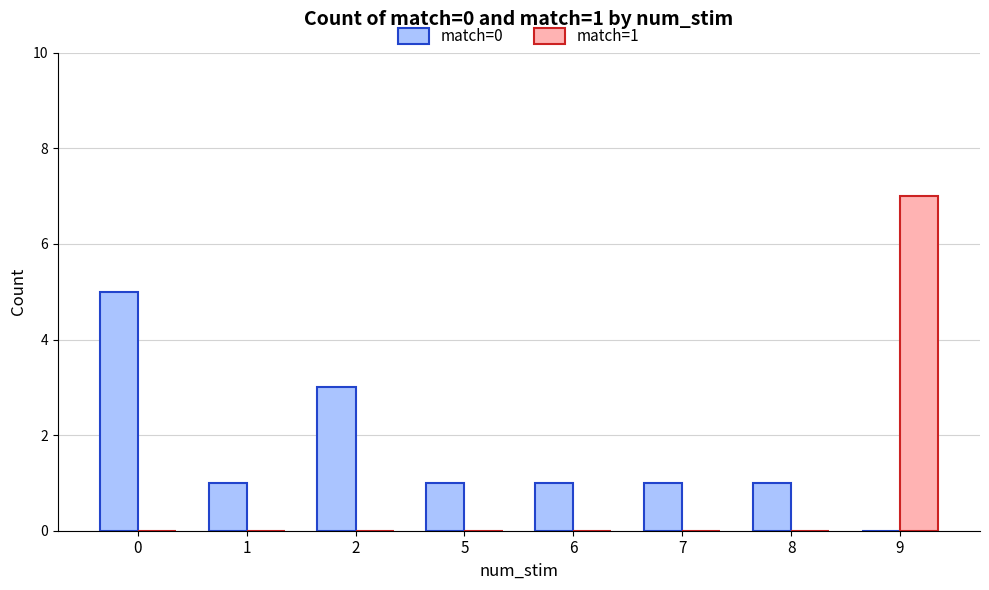

Reading left to right, extract all data points from this chart.

match=0: 0=5	1=1	2=3	5=1	6=1	7=1	8=1	9=0
match=1: 0=0	1=0	2=0	5=0	6=0	7=0	8=0	9=7